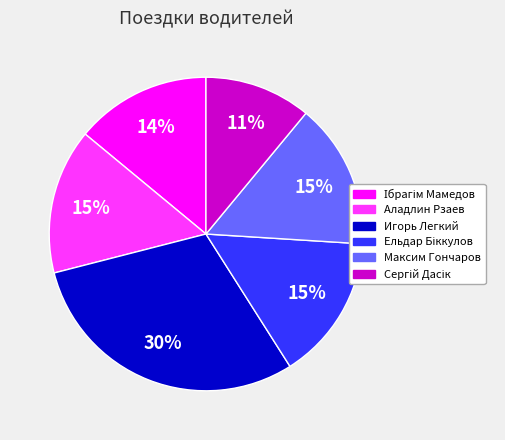

What is the largest slice in the pie chart?

Игорь Легкий